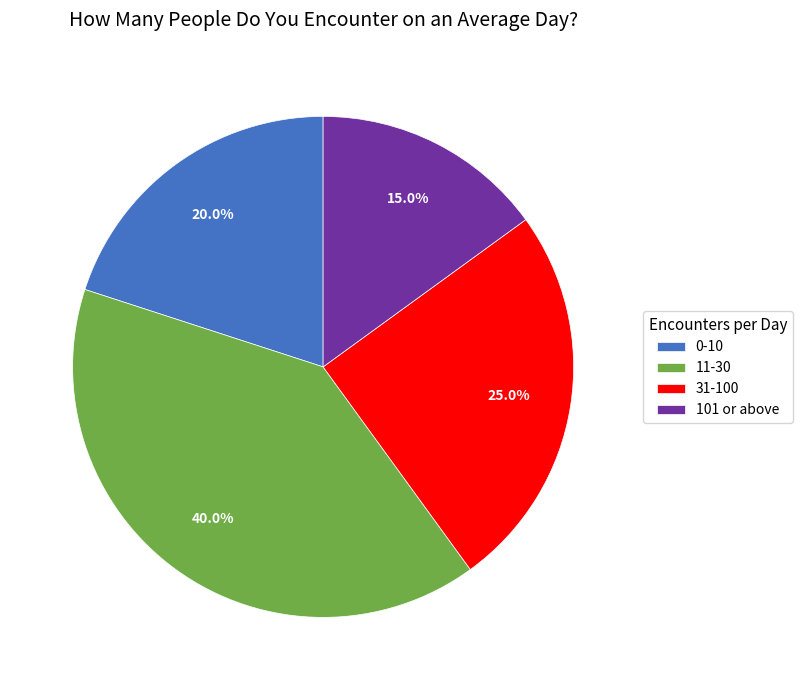

To the nearest percent, what is the combined percentage of 11-30 and 31-100?

65%